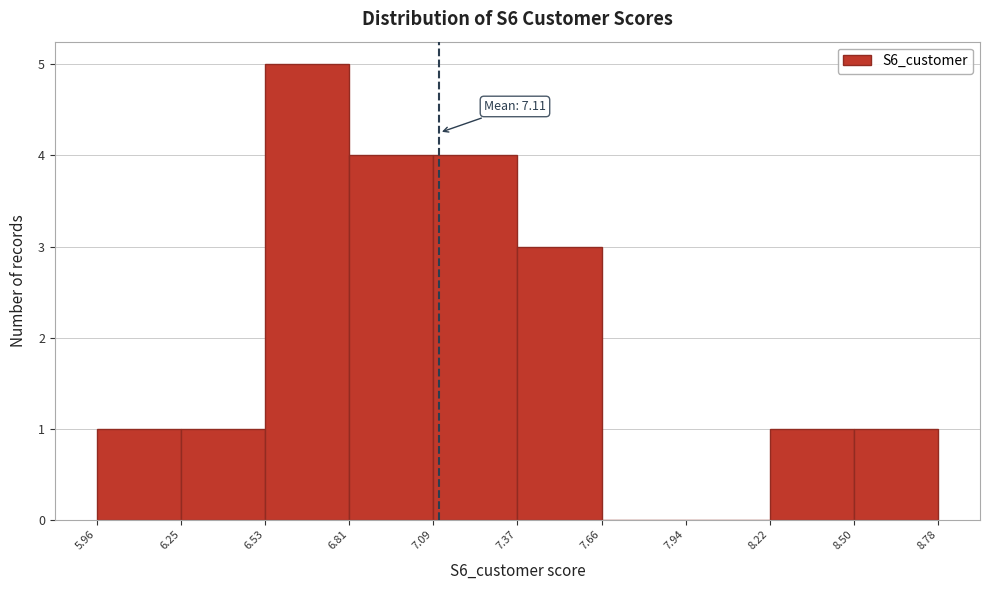

Which range on the x-axis has the tallest bar?

6.53 to 6.81